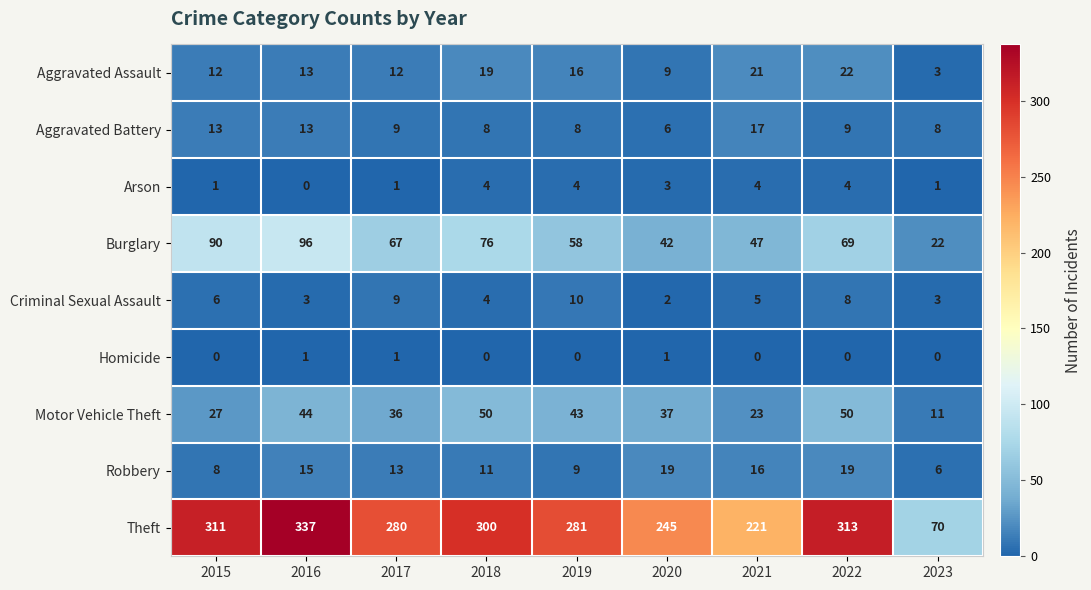

At how many categories does at least one series exceed 171?

8